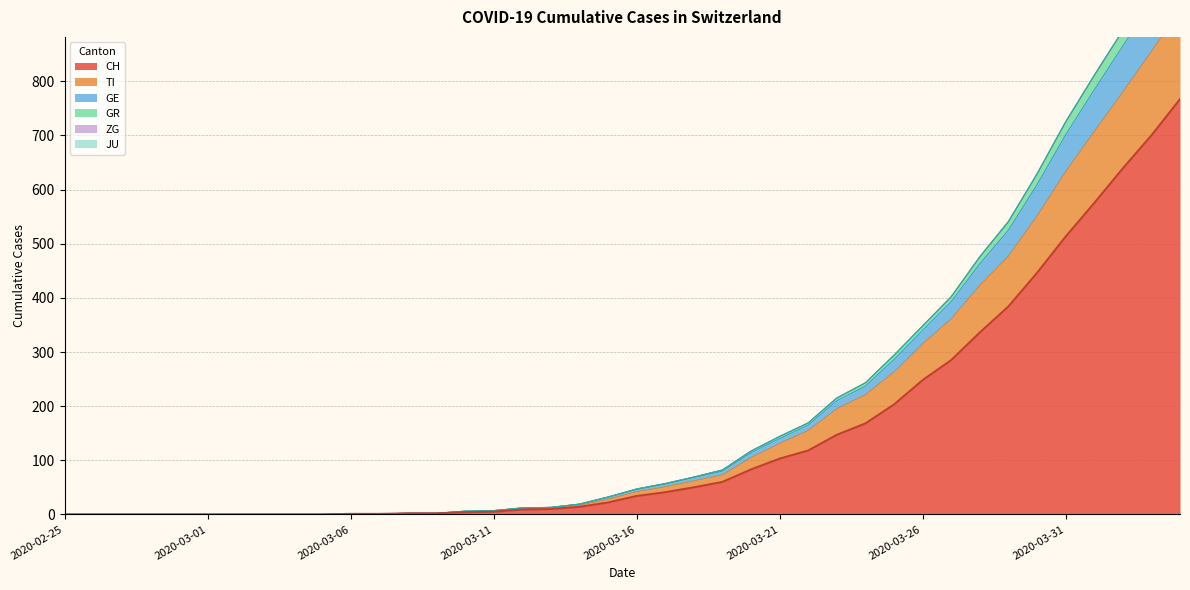

The value of CH at 2020-02-25 is -478. True or false?

False